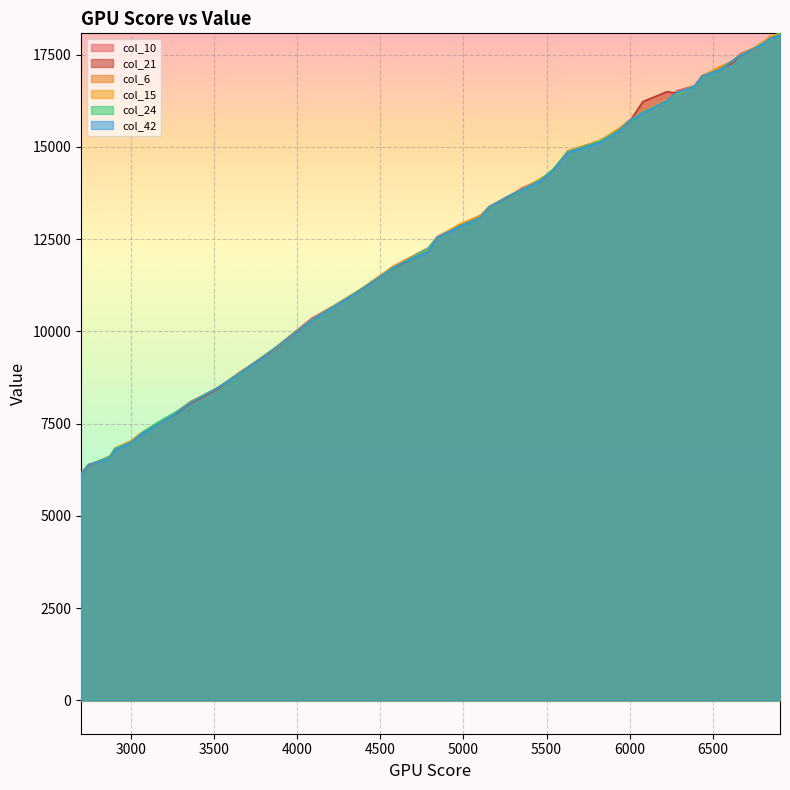

Rank the series by their maximum value, from lowest to highest.

col_42, col_21, col_10, col_6, col_24, col_15